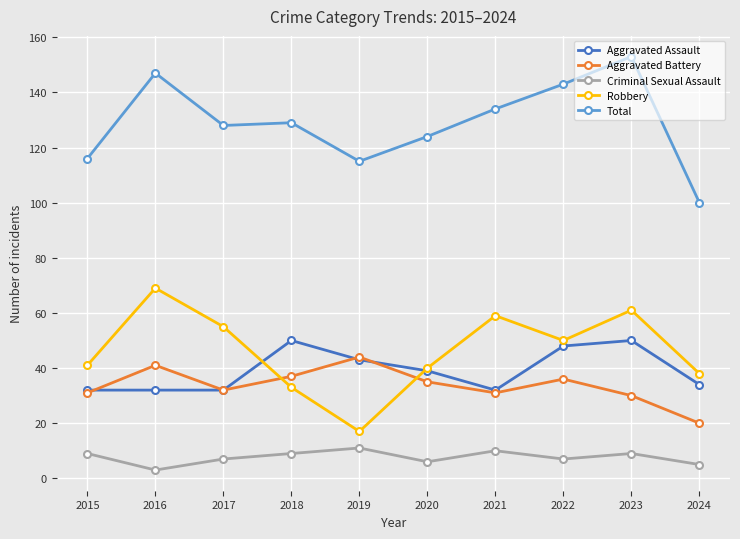

True or false: Total and Criminal Sexual Assault intersect in this chart.

False